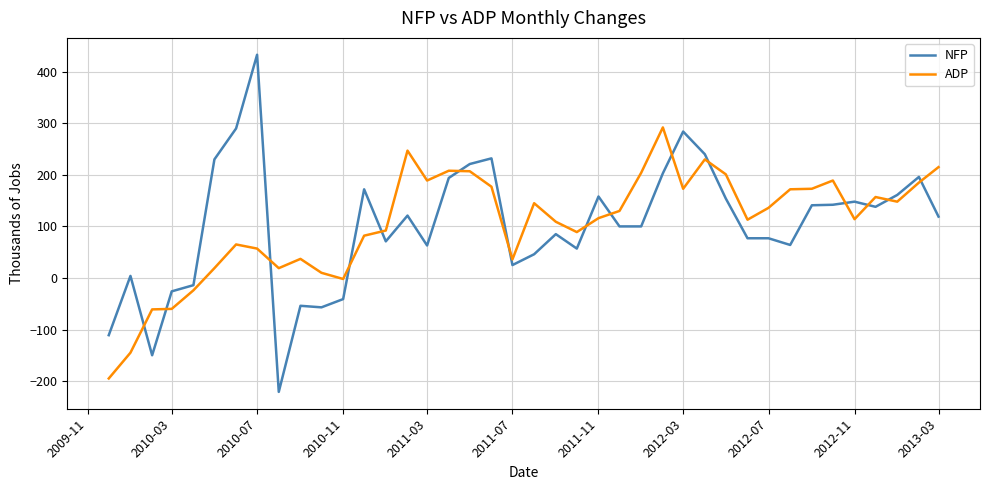

Which series has the largest range (max minus min)?

NFP